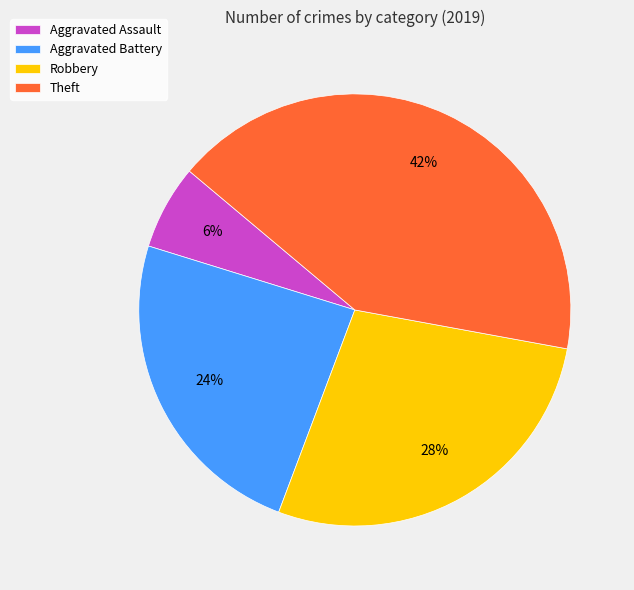

Rank the categories by value from lowest to highest.

Aggravated Assault, Aggravated Battery, Robbery, Theft